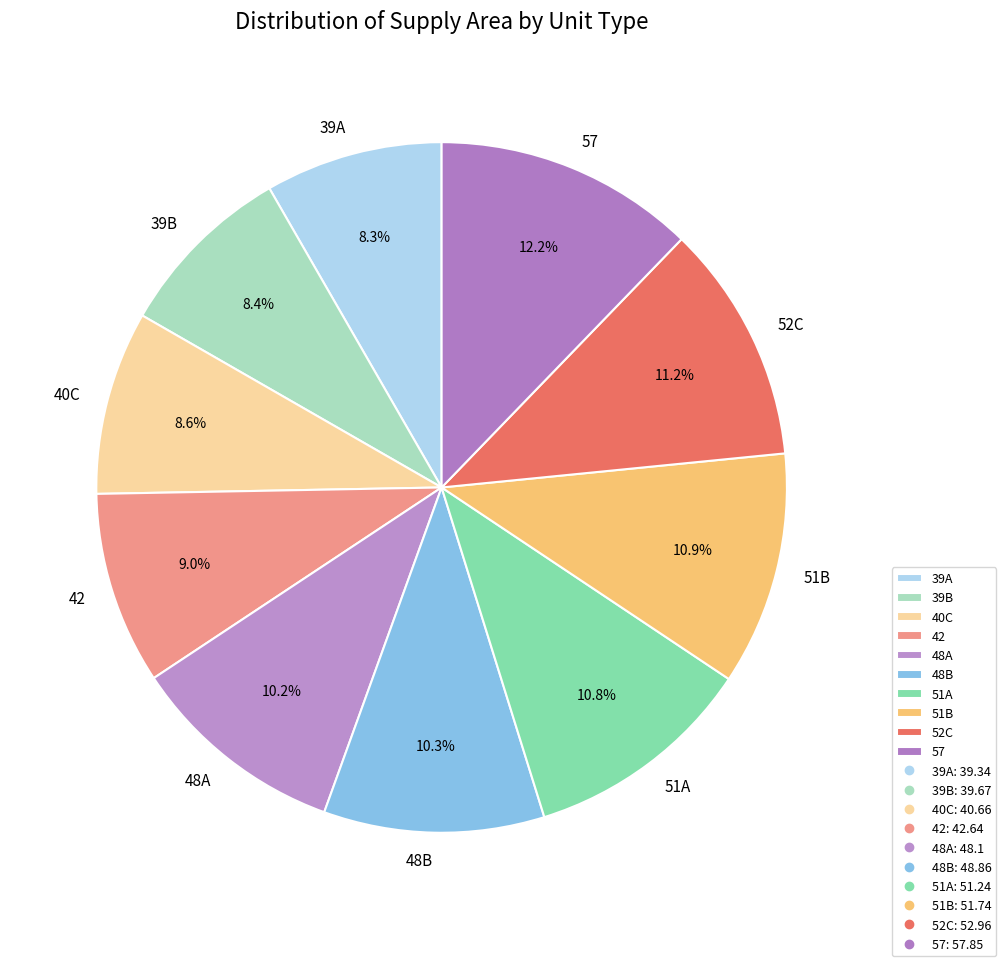

What is the ratio of the value at 52C to the value at 39B?

1.3